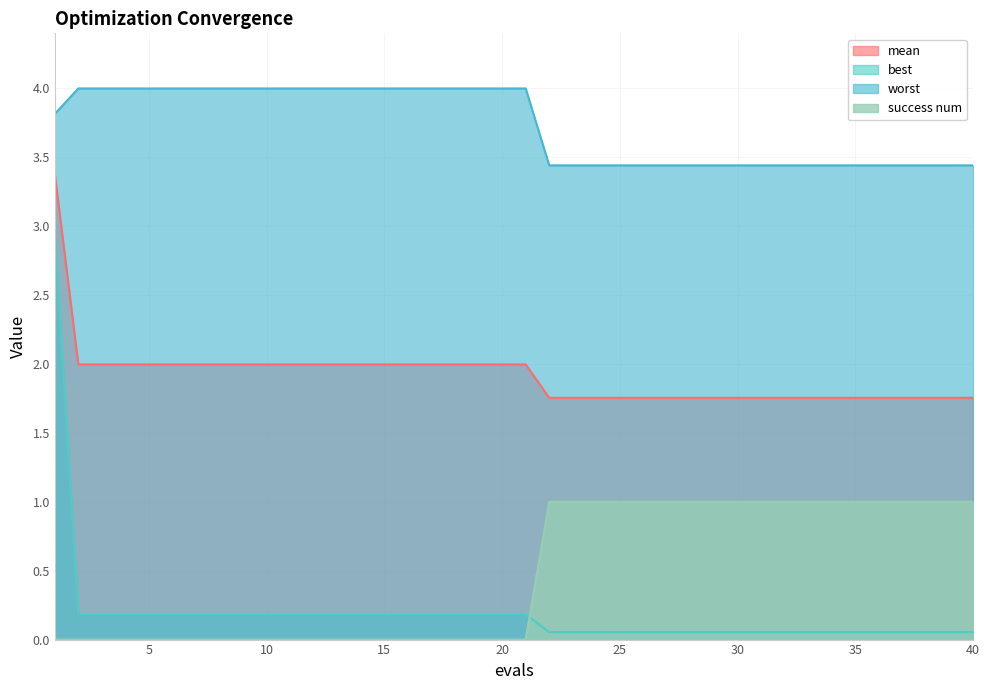

Reading left to right, what are all the values shown in this chart?

mean: 1=3.4	2=2.0	3=2.0	4=2.0	5=2.0	6=2.0	7=2.0	8=2.0	9=2.0	10=2.0	11=2.0	12=2.0	13=2.0	14=2.0	15=2.0	16=2.0	17=2.0	18=2.0	19=2.0	20=2.0	21=2.0	22=1.8	23=1.8	24=1.8	25=1.8	26=1.8	27=1.8	28=1.8	29=1.8	30=1.8	31=1.8	32=1.8	33=1.8	34=1.8	35=1.8	36=1.8	37=1.8	38=1.8	39=1.8	40=1.8
best: 1=2.9	2=0.2	3=0.2	4=0.2	5=0.2	6=0.2	7=0.2	8=0.2	9=0.2	10=0.2	11=0.2	12=0.2	13=0.2	14=0.2	15=0.2	16=0.2	17=0.2	18=0.2	19=0.2	20=0.2	21=0.2	22=0.1	23=0.1	24=0.1	25=0.1	26=0.1	27=0.1	28=0.1	29=0.1	30=0.1	31=0.1	32=0.1	33=0.1	34=0.1	35=0.1	36=0.1	37=0.1	38=0.1	39=0.1	40=0.1
worst: 1=3.8	2=4.0	3=4.0	4=4.0	5=4.0	6=4.0	7=4.0	8=4.0	9=4.0	10=4.0	11=4.0	12=4.0	13=4.0	14=4.0	15=4.0	16=4.0	17=4.0	18=4.0	19=4.0	20=4.0	21=4.0	22=3.4	23=3.4	24=3.4	25=3.4	26=3.4	27=3.4	28=3.4	29=3.4	30=3.4	31=3.4	32=3.4	33=3.4	34=3.4	35=3.4	36=3.4	37=3.4	38=3.4	39=3.4	40=3.4
success num: 1=0.0	2=0.0	3=0.0	4=0.0	5=0.0	6=0.0	7=0.0	8=0.0	9=0.0	10=0.0	11=0.0	12=0.0	13=0.0	14=0.0	15=0.0	16=0.0	17=0.0	18=0.0	19=0.0	20=0.0	21=0.0	22=1.0	23=1.0	24=1.0	25=1.0	26=1.0	27=1.0	28=1.0	29=1.0	30=1.0	31=1.0	32=1.0	33=1.0	34=1.0	35=1.0	36=1.0	37=1.0	38=1.0	39=1.0	40=1.0